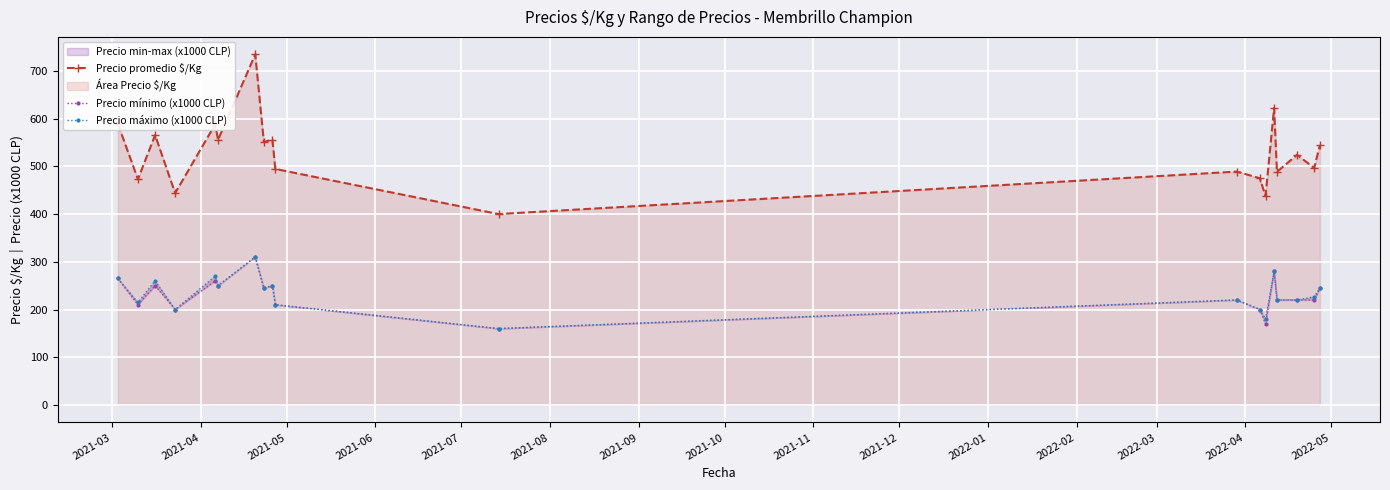

Reading right to left, list all the values displayed in this chart.

Precio promedio $/Kg: 544.5	496.7	524.0	488.5	622.3	438.0	475.0	489.0	400.0	494.5	556.0	551.2	734.5	555.5	588.0	444.0	565.5	473.0	589.0
Precio mínimo (x1000 CLP): 245.0	220.0	220.0	220.0	280.0	170.0	200.0	220.0	160.0	210.0	250.0	245.0	310.0	250.0	260.0	200.0	250.0	210.0	265.0
Precio máximo (x1000 CLP): 245.0	226.7	220.0	220.0	280.0	180.0	200.0	220.0	160.0	210.0	250.0	245.0	310.0	250.0	270.0	200.0	260.0	215.0	265.0